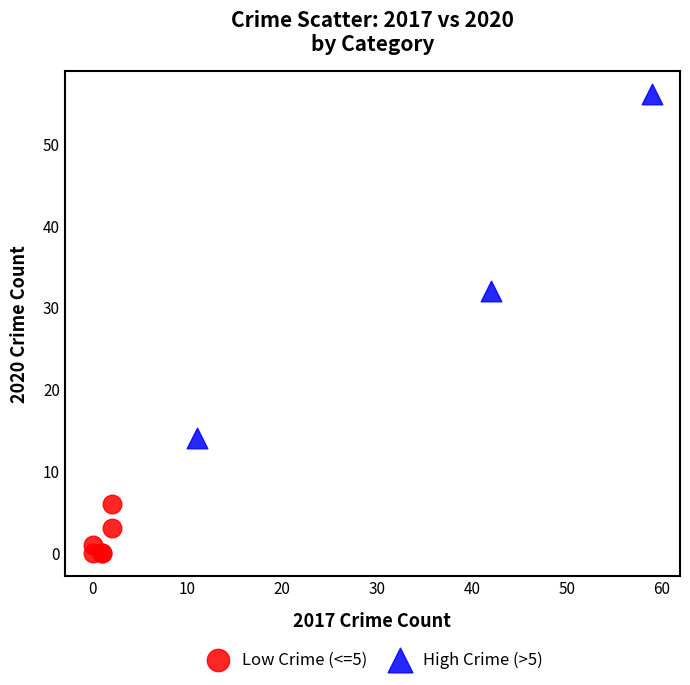

Which series reaches the minimum Y coordinate?

Low Crime (<=5)